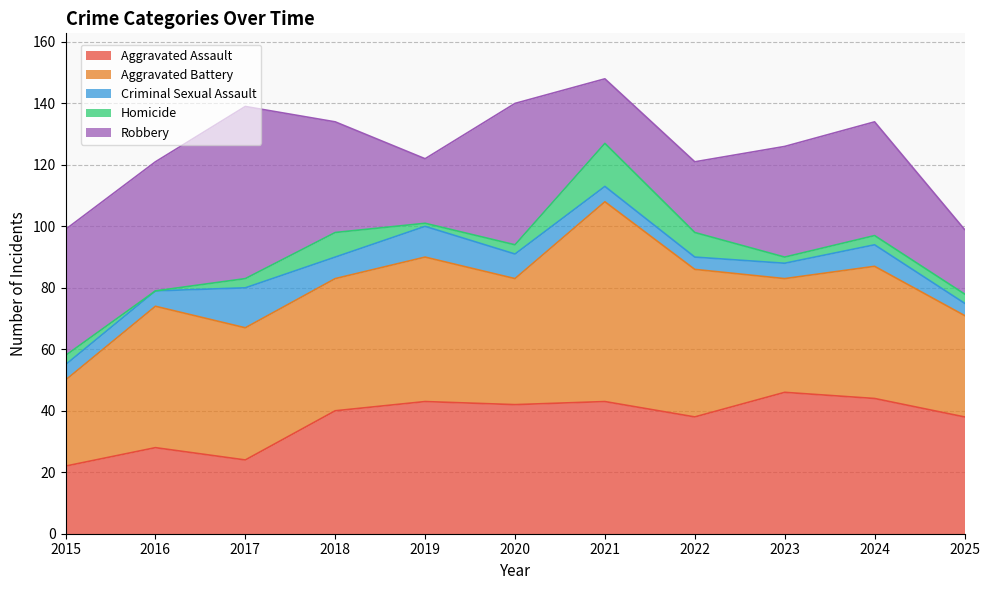

Does the chart have visible grid lines?

Yes